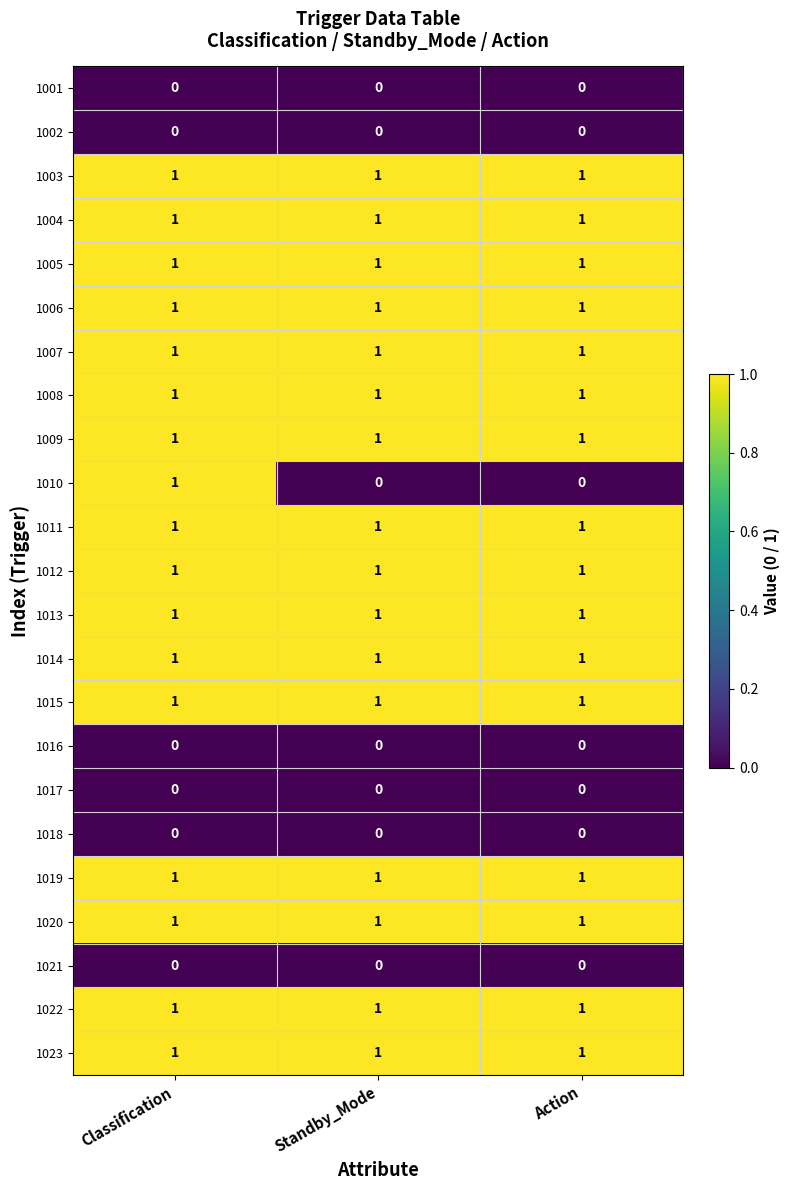

What is the sum of all 1014 values?

3